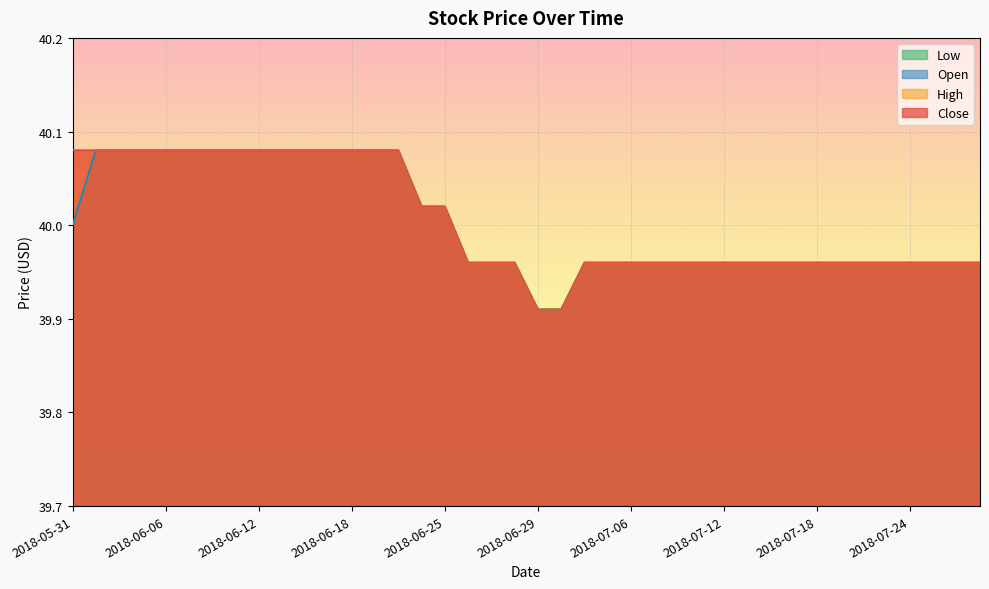

Where is Open nearest to the value 39?

2018-06-29